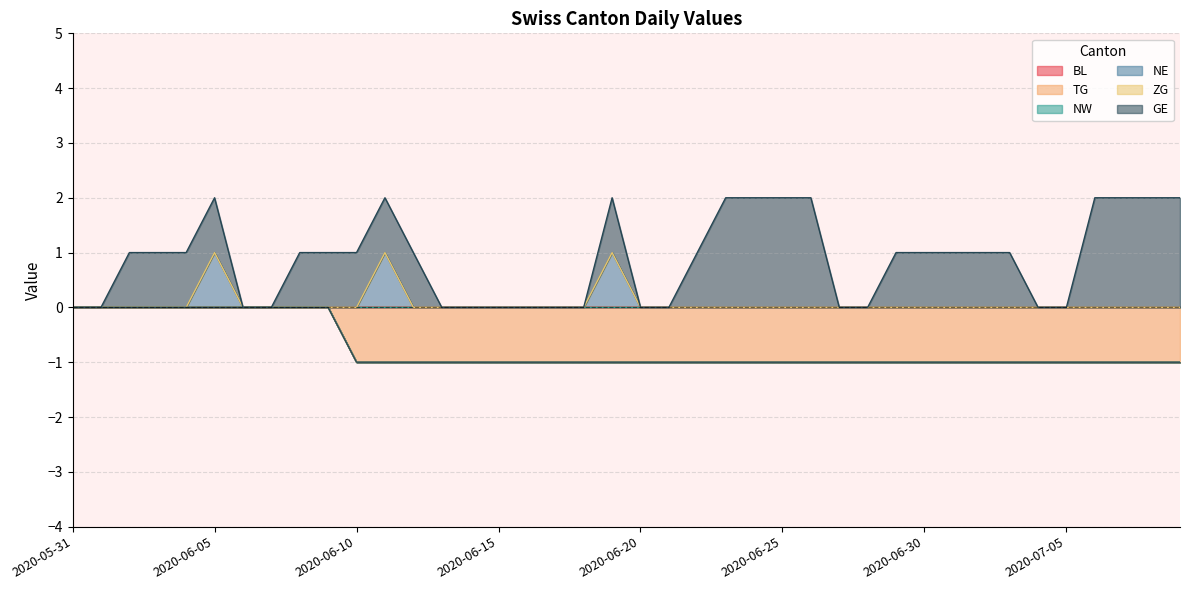

True or false: NW and TG cross at least once.

False